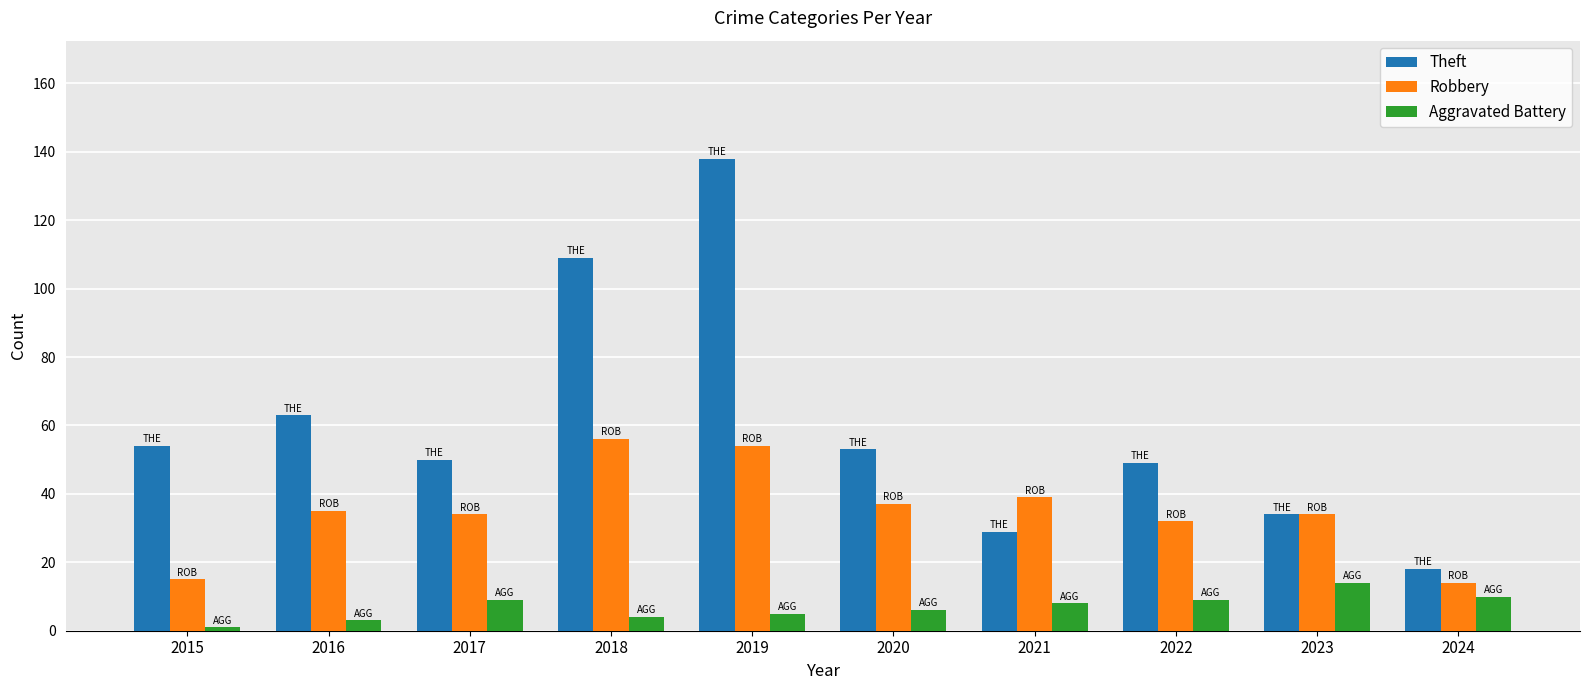

How many distinct data groups are displayed?

3